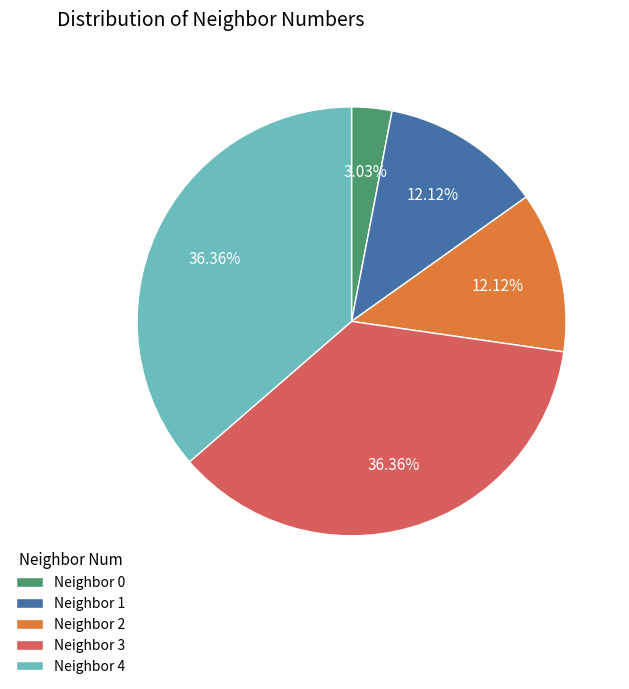

How many segments does this pie chart have?

5